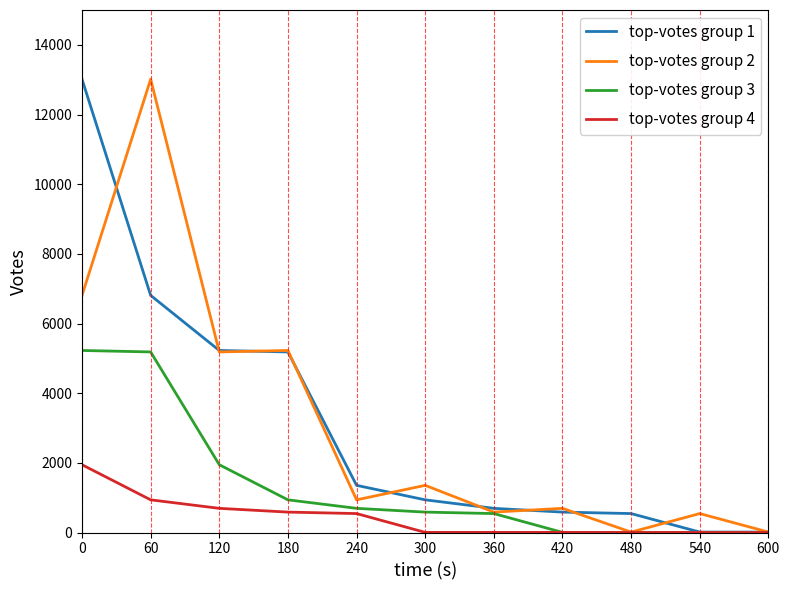

Does the chart display data point markers on the line(s)?

No